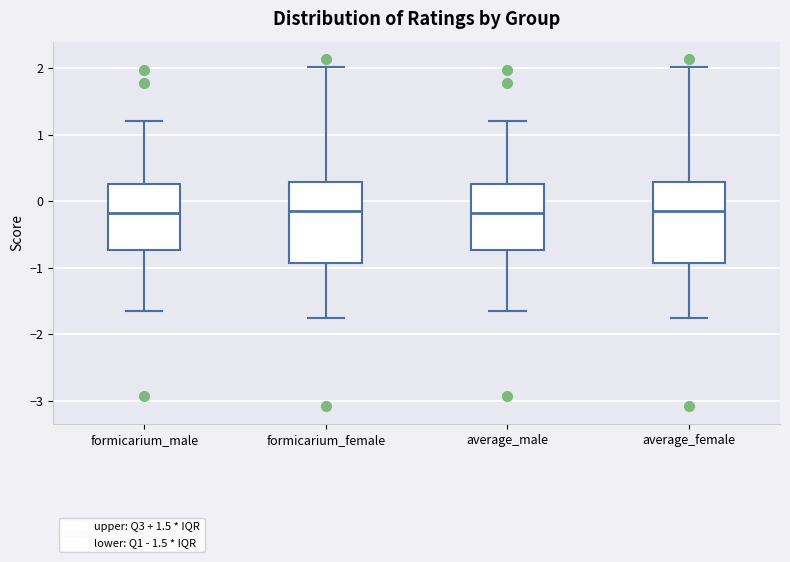

Where is the upper edge of the box for average_female on the y-axis? The values are not printed on the chart, so give them approximately, as read against the axis.

0.3